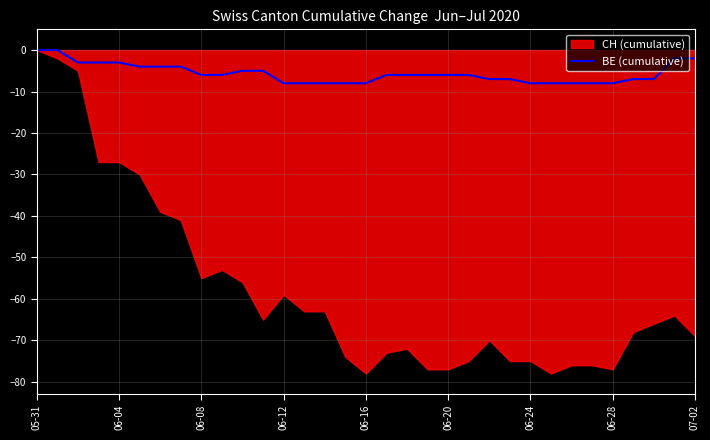

How many negative values are there?

31